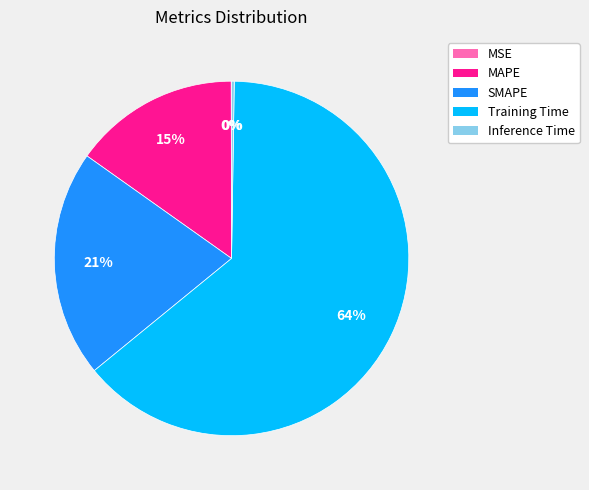

Which slice is the largest?

Training Time